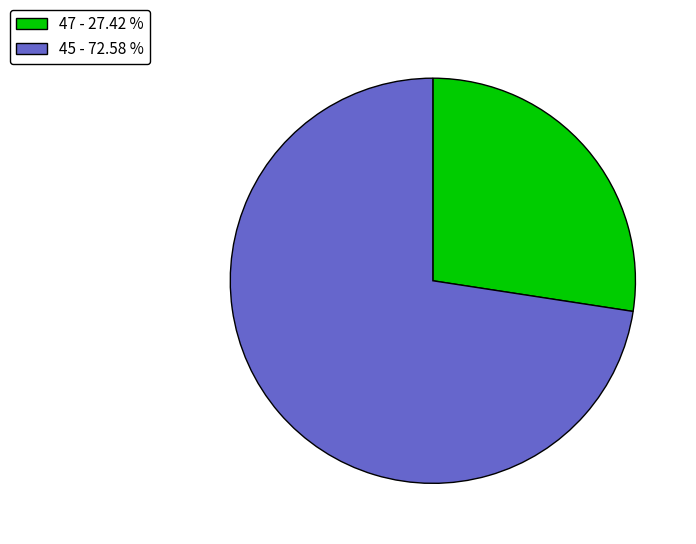

Which slice is the smallest?

47